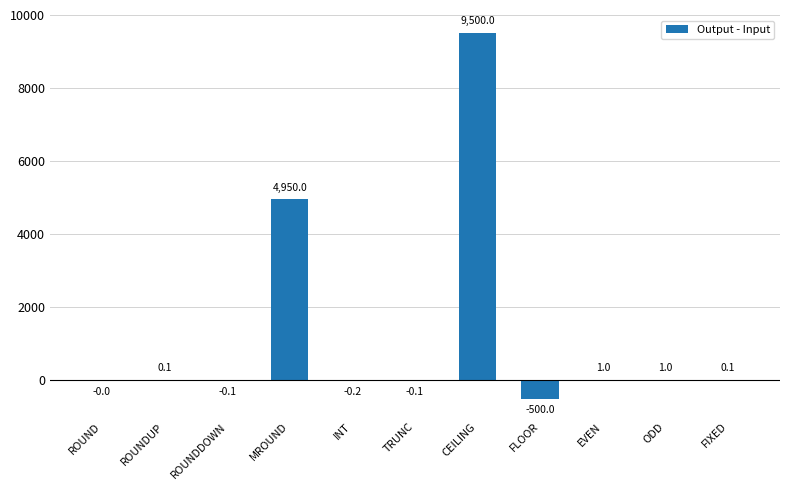

Where is the data nearest to the value 4500?

MROUND